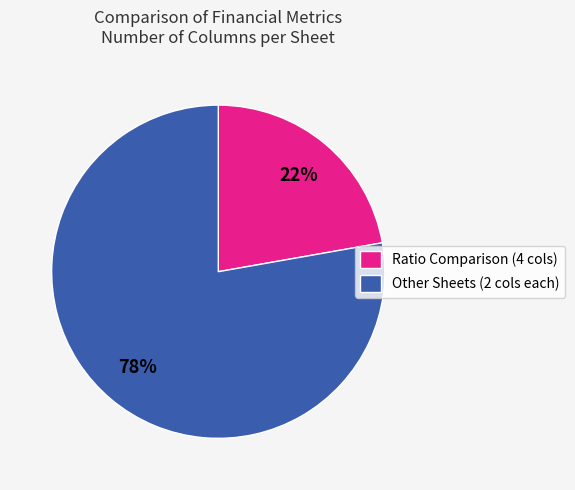

Which category has the biggest portion of the pie?

Other Sheets (2 cols each)